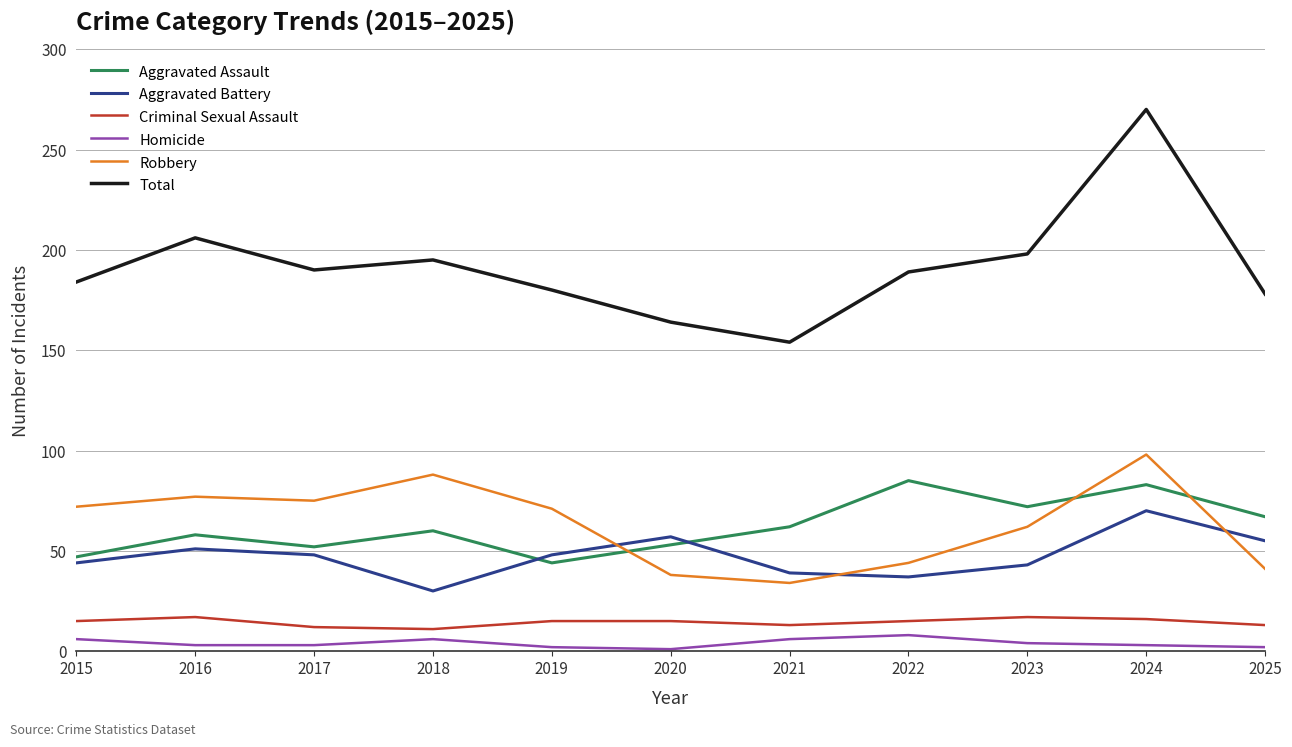

What is the greatest value displayed?

270